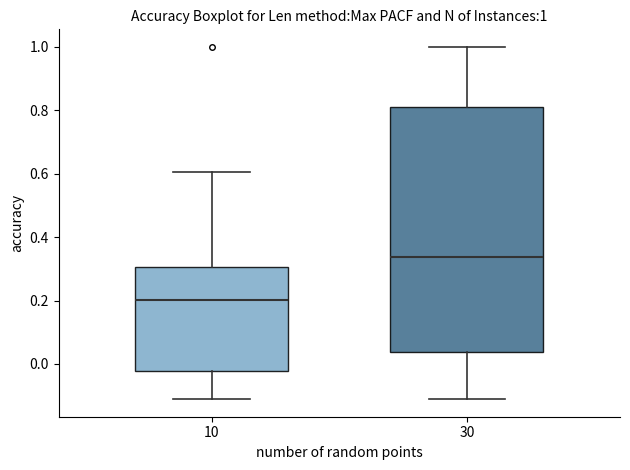

Comparing the boxes themselves (not the whiskers), which one is the tallest?

30